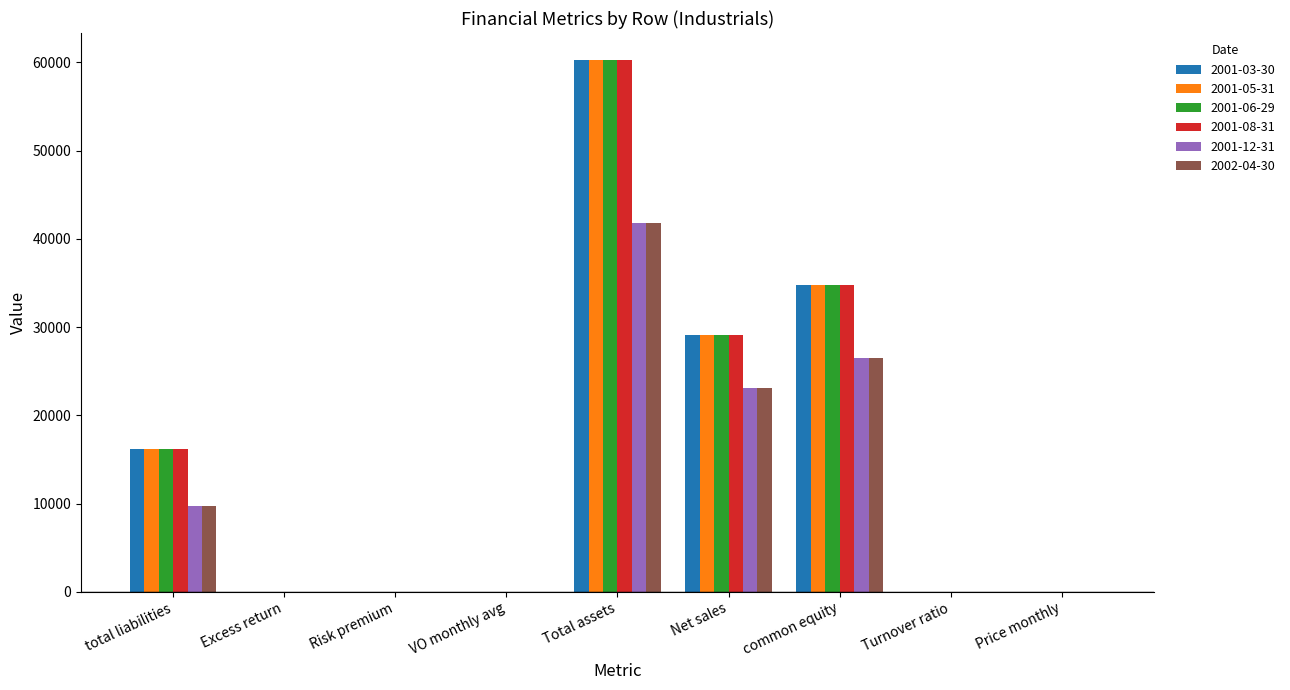

True or false: 2001-06-29 has a value of 16174.0 at total liabilities.

True